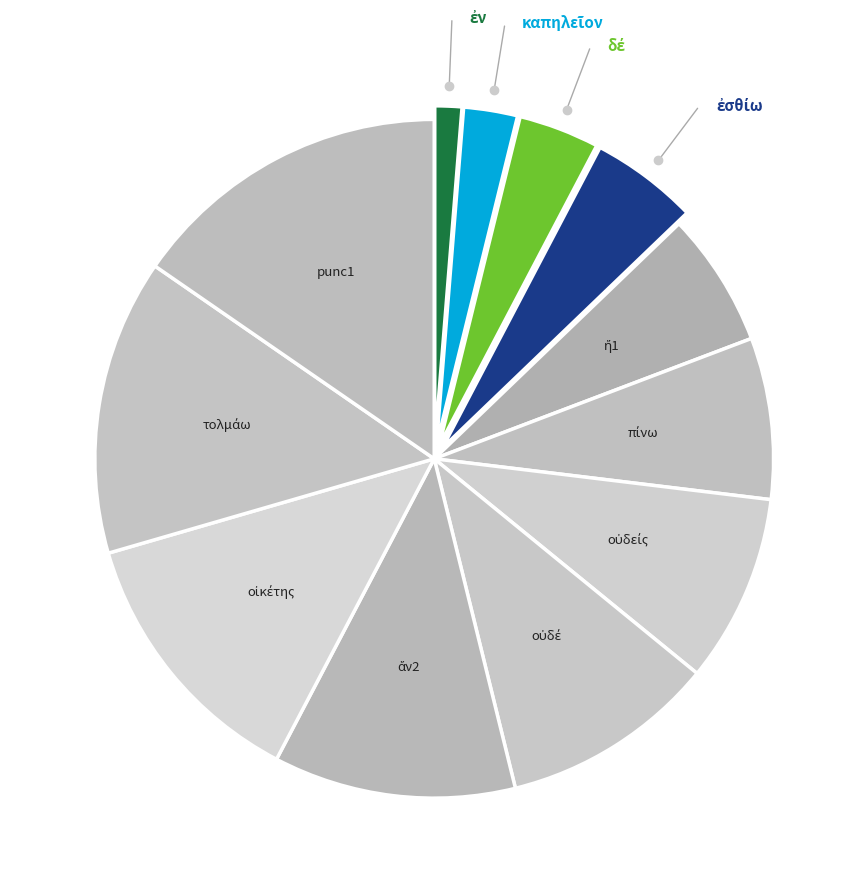

Count the number of slices in the pie.

12